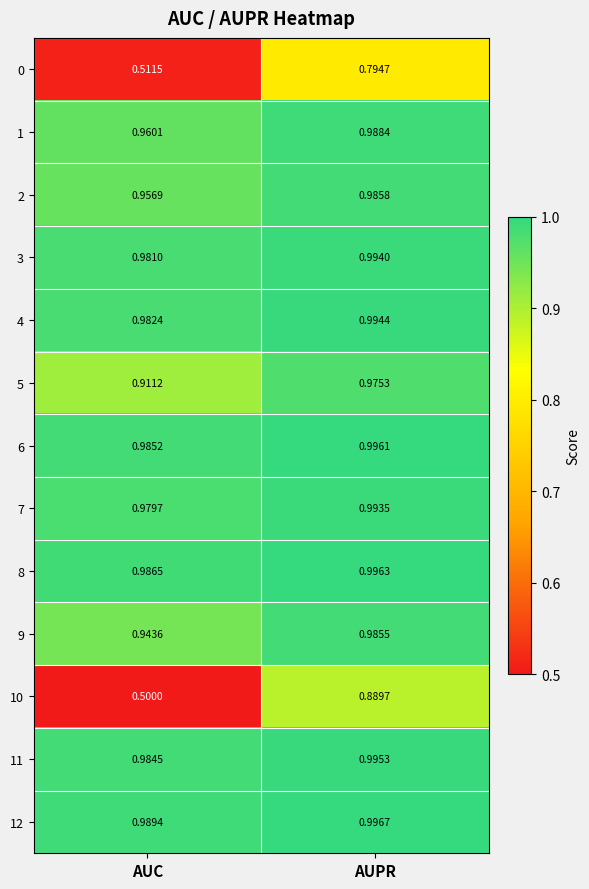

At which label is 7 closest to 0?

AUC